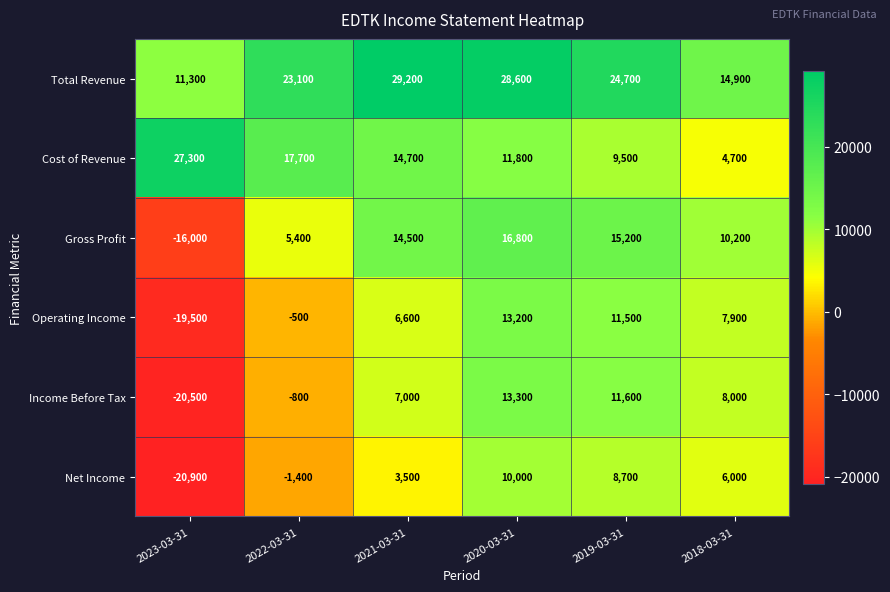

Rank the series by their maximum value, from lowest to highest.

Net Income, Operating Income, Income Before Tax, Gross Profit, Cost of Revenue, Total Revenue